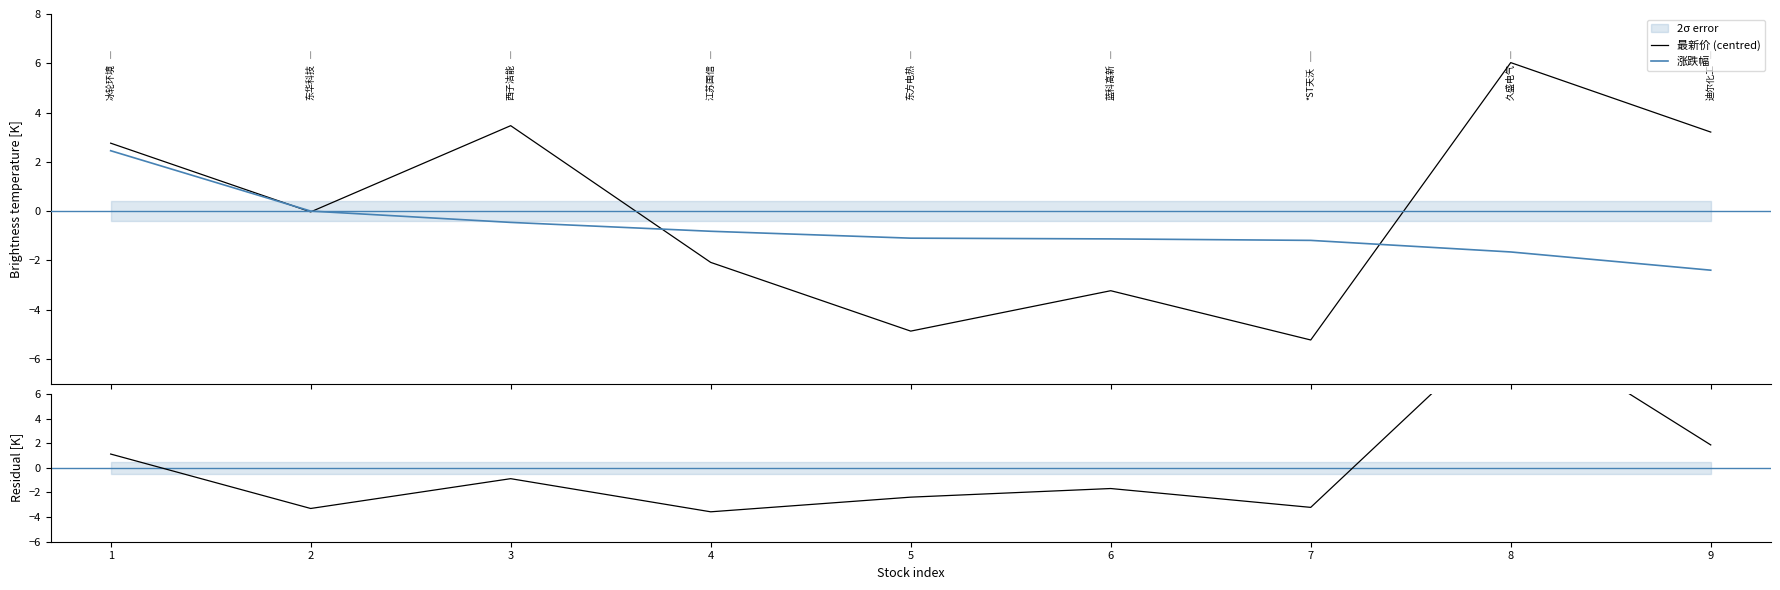

How many lines are shown in the chart?

3